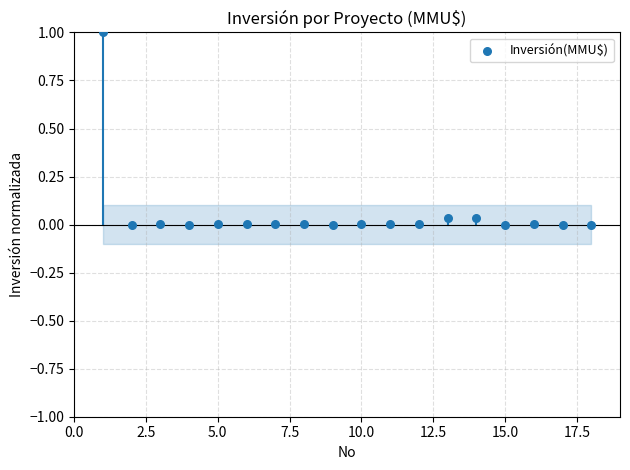

What is the range of Y values (max minus min)?

1.0